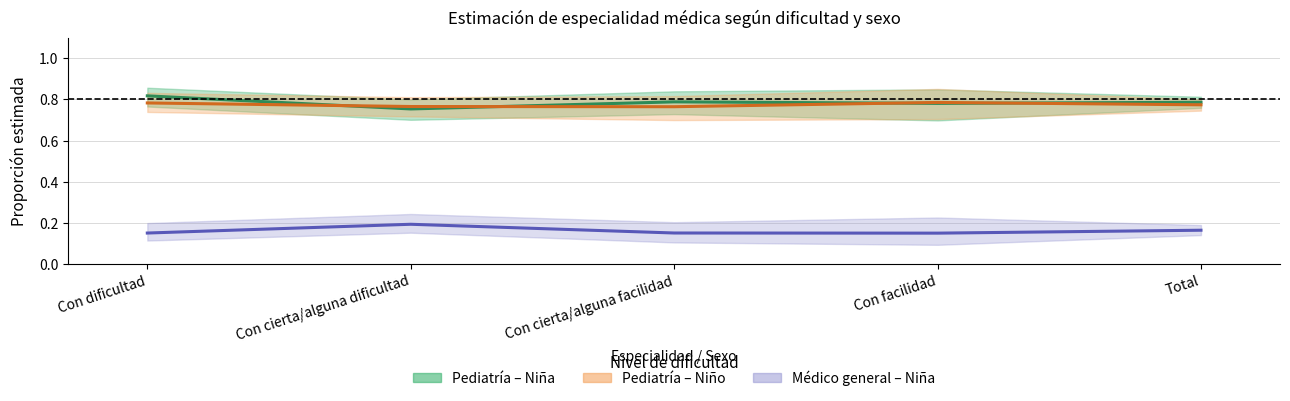

True or false: Pediatría – Niña (est.) has a value of 0.8 at Con facilidad.

True